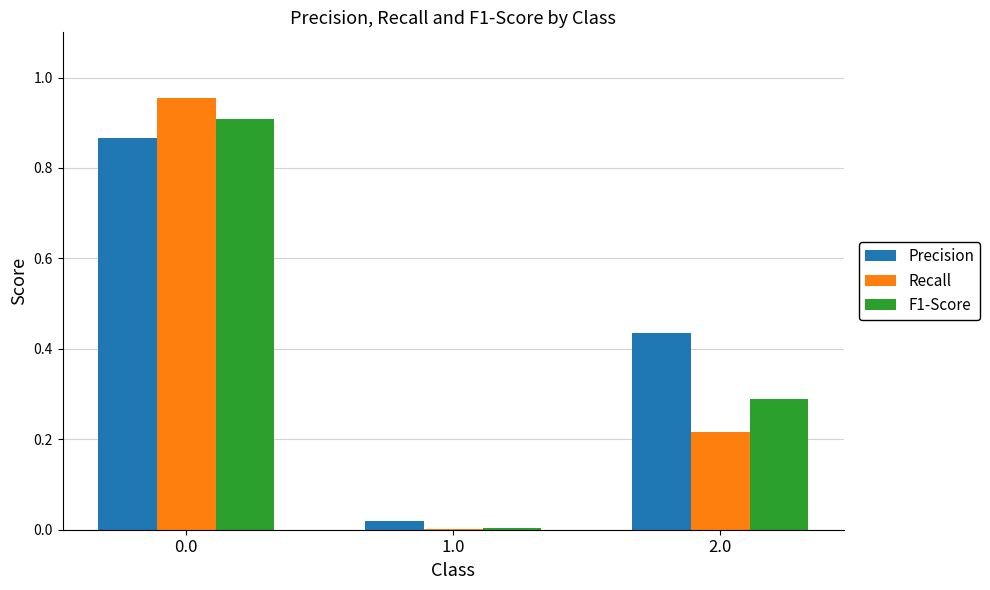

Which series changed the most between 0.0 and 1.0?

Recall